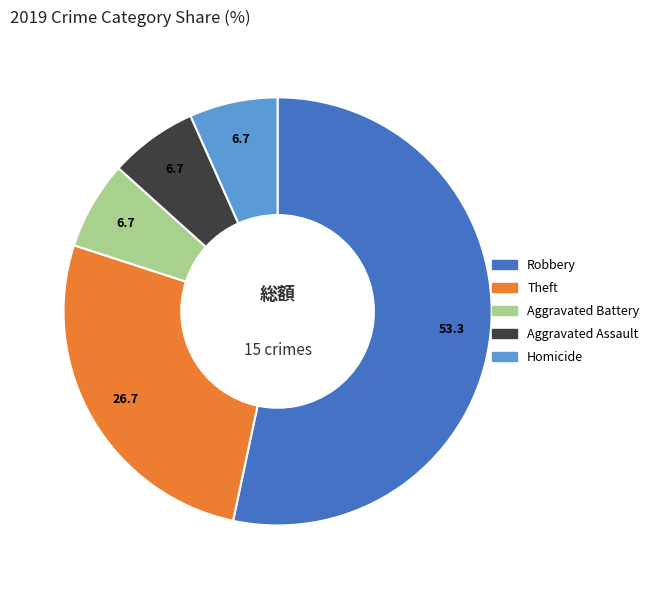

How many slices are in this pie chart?

5